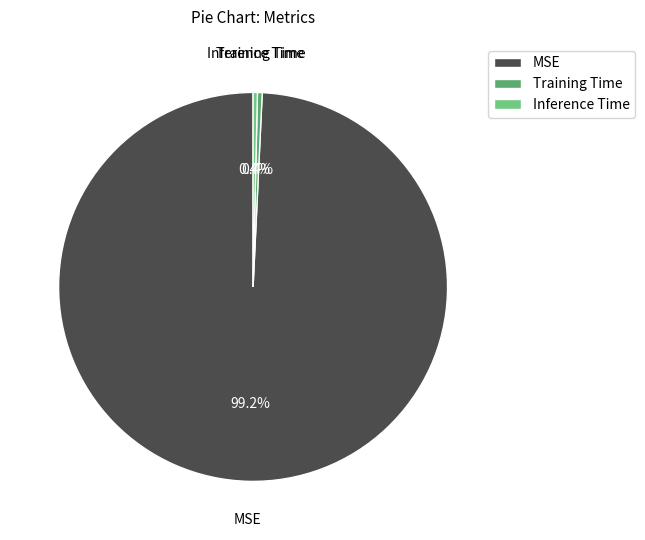

Does Training Time account for over 50% of the chart?

No